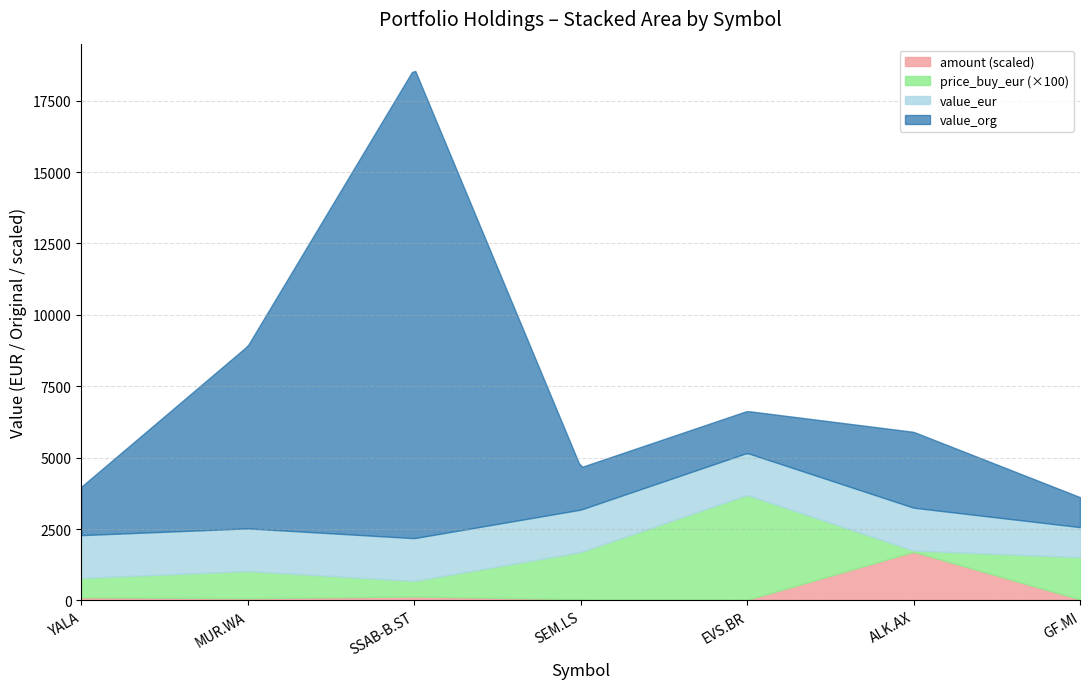

What is the label of the 4th point from the left?

SEM.LS